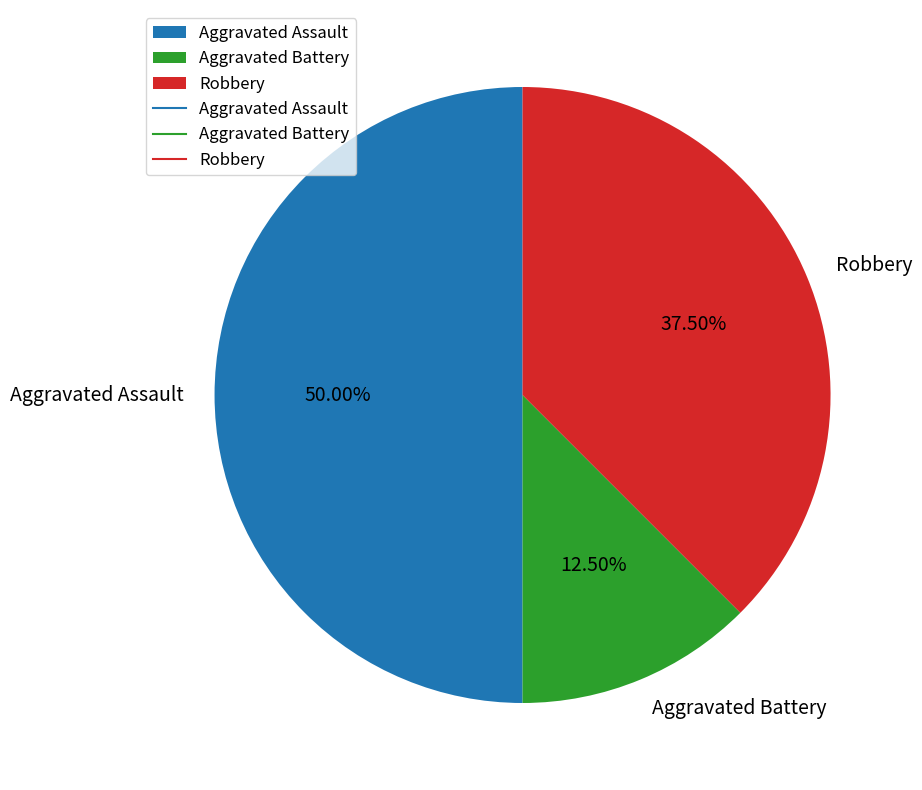

What is the largest slice in the pie chart?

Aggravated Assault